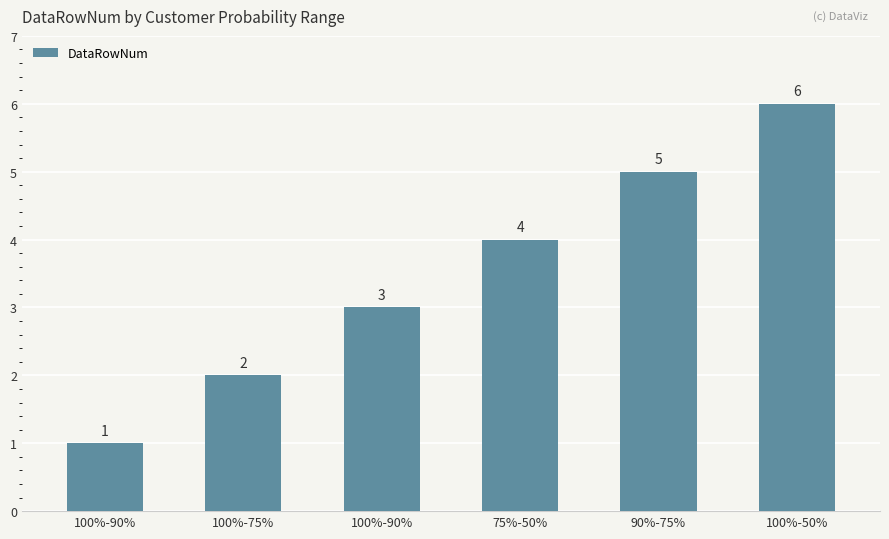

Count the number of data series in this chart.

1